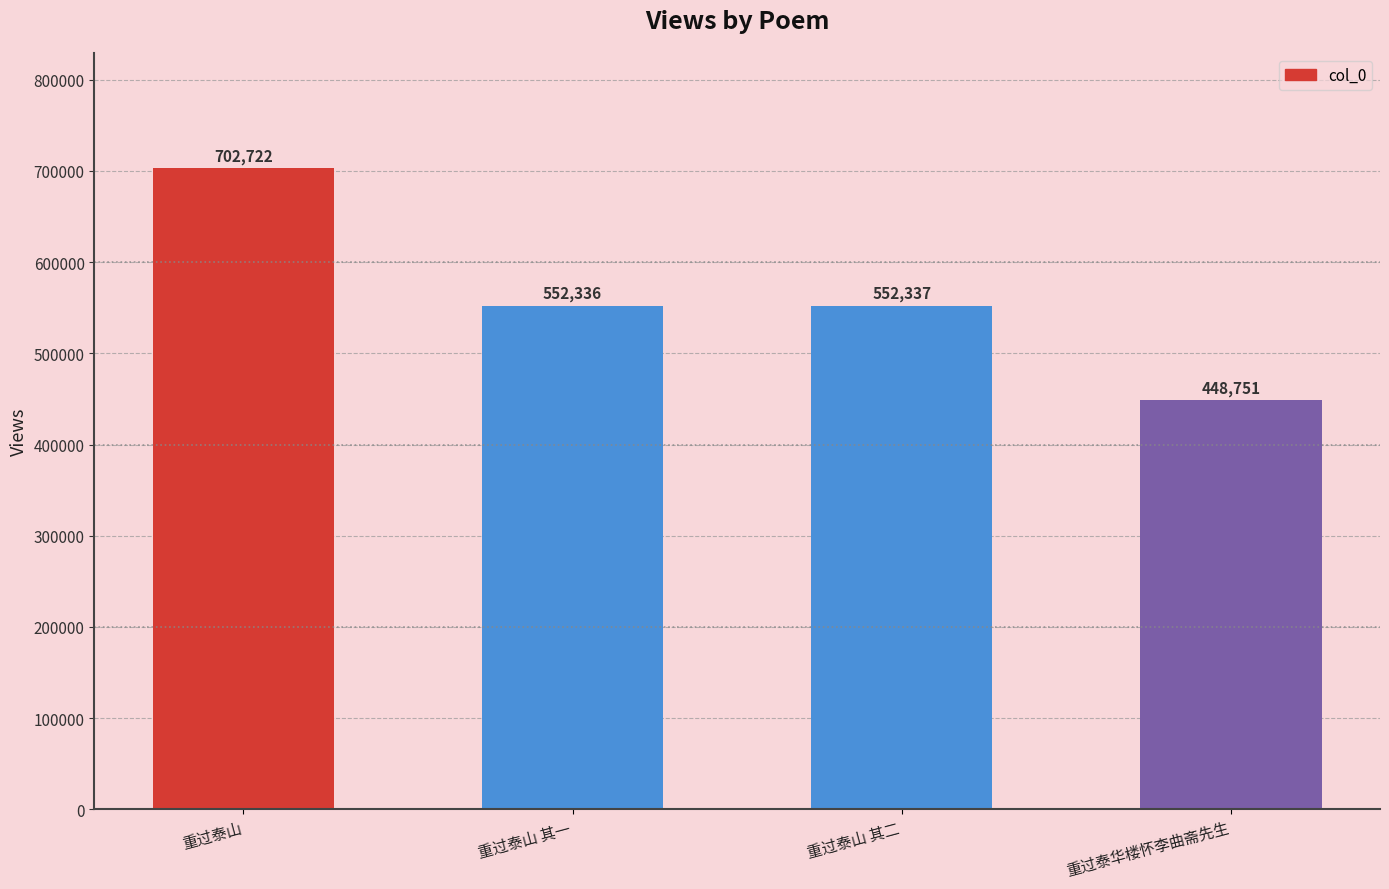

At which category does the chart reach its peak across all series?

重过泰山